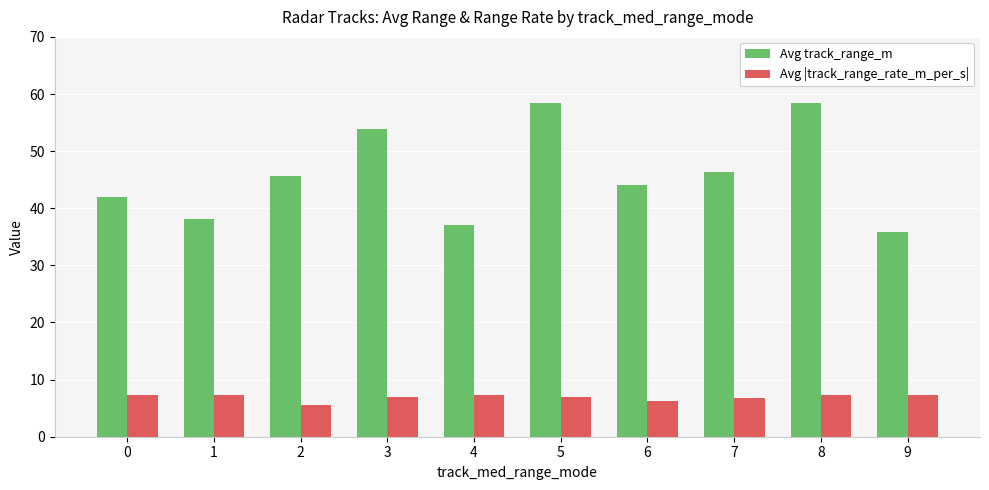

Between 2 and 8, which series saw the biggest shift?

Avg track_range_m